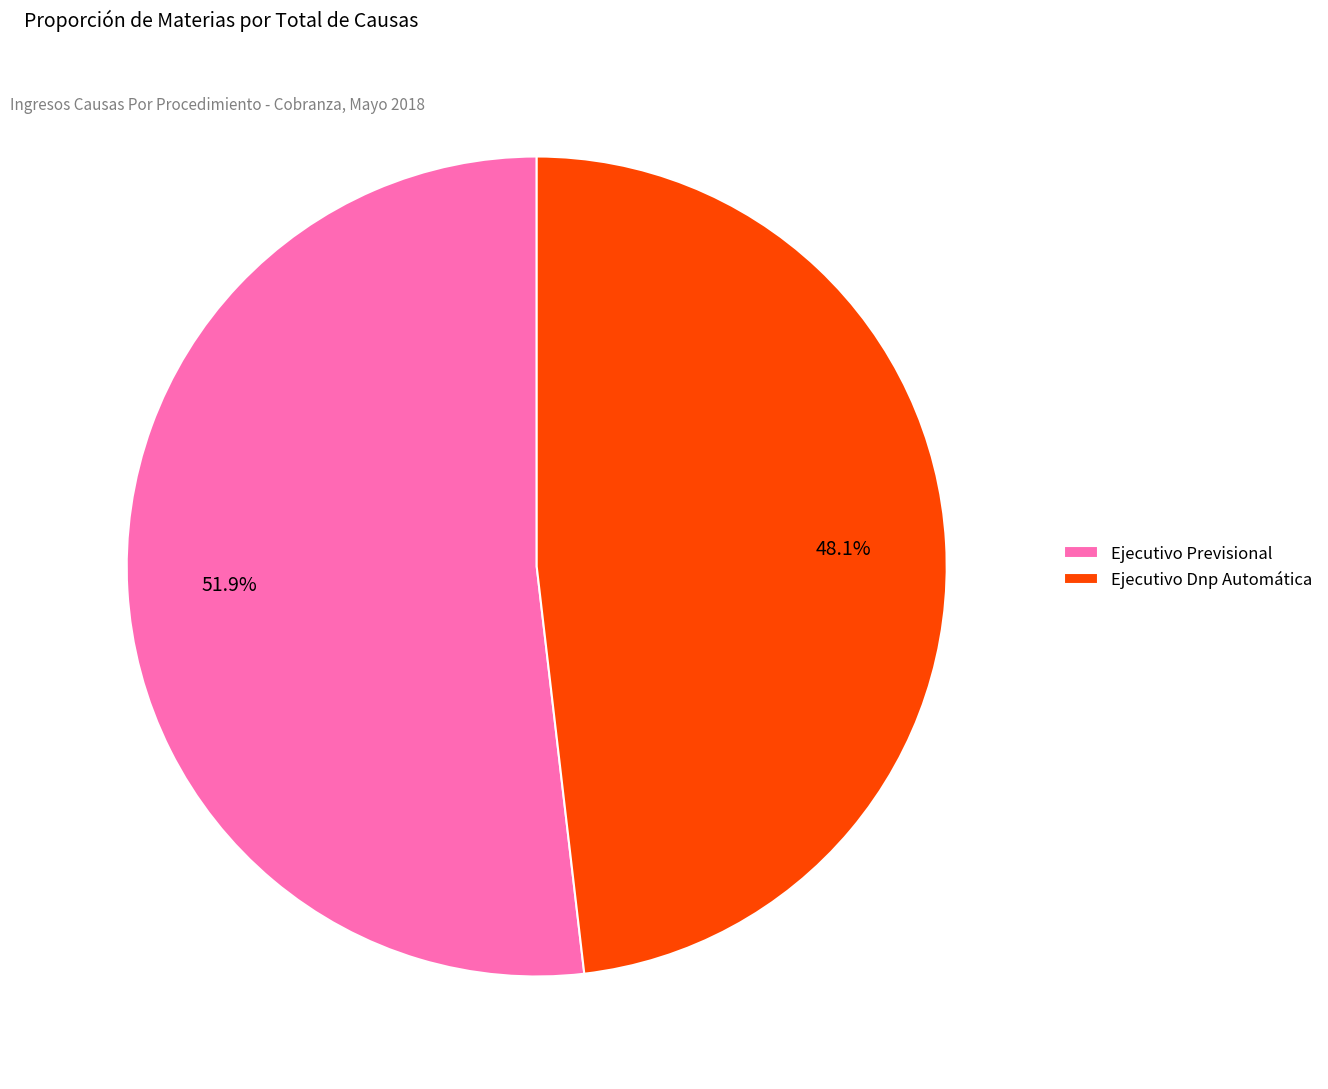

Is it true that Ejecutivo Dnp Automática is 48% of the pie?

True